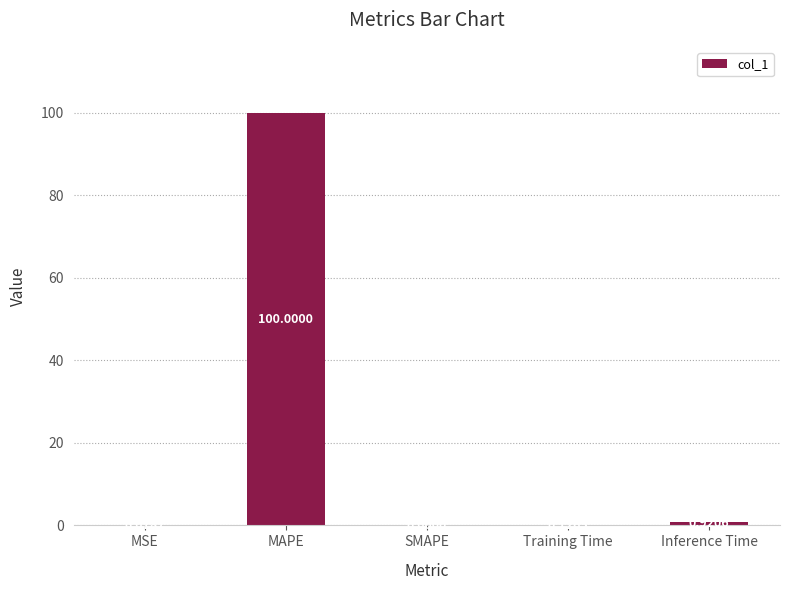

What is the difference between the values at MSE and MAPE?

99.9